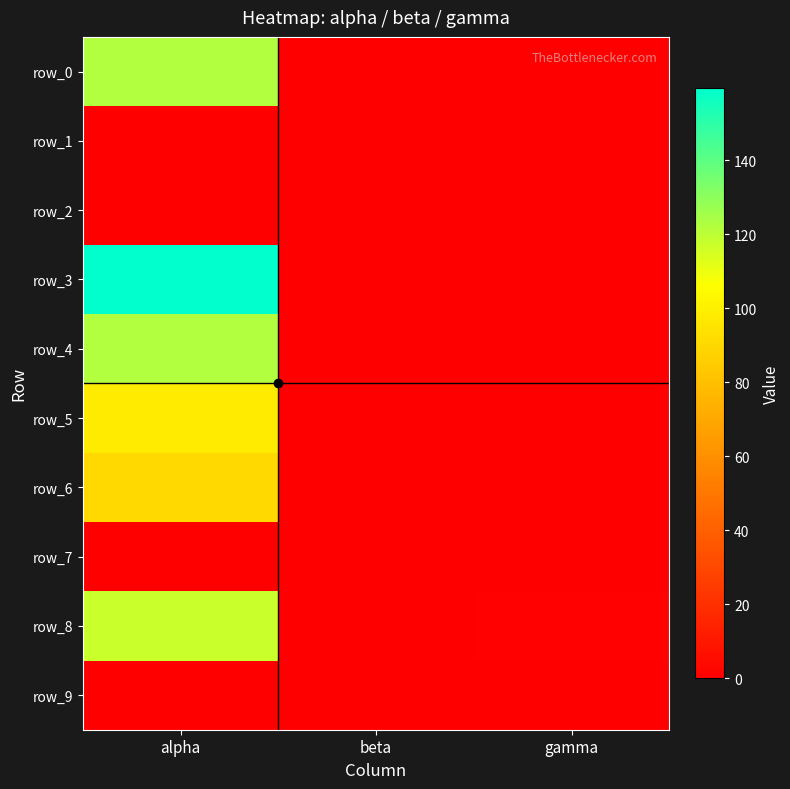

Which series has the largest range (max minus min)?

row_3